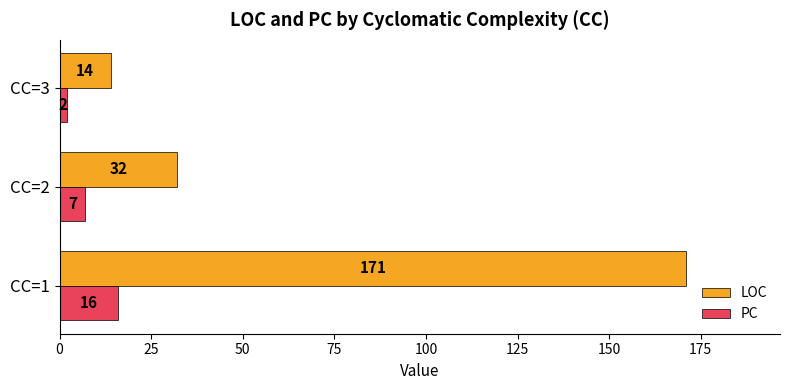

What are all the series names shown in the legend?

LOC, PC